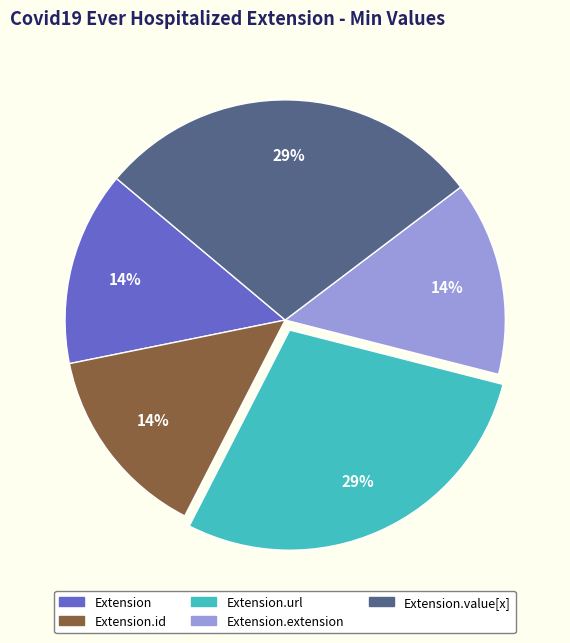

Does any single category account for the majority?

No